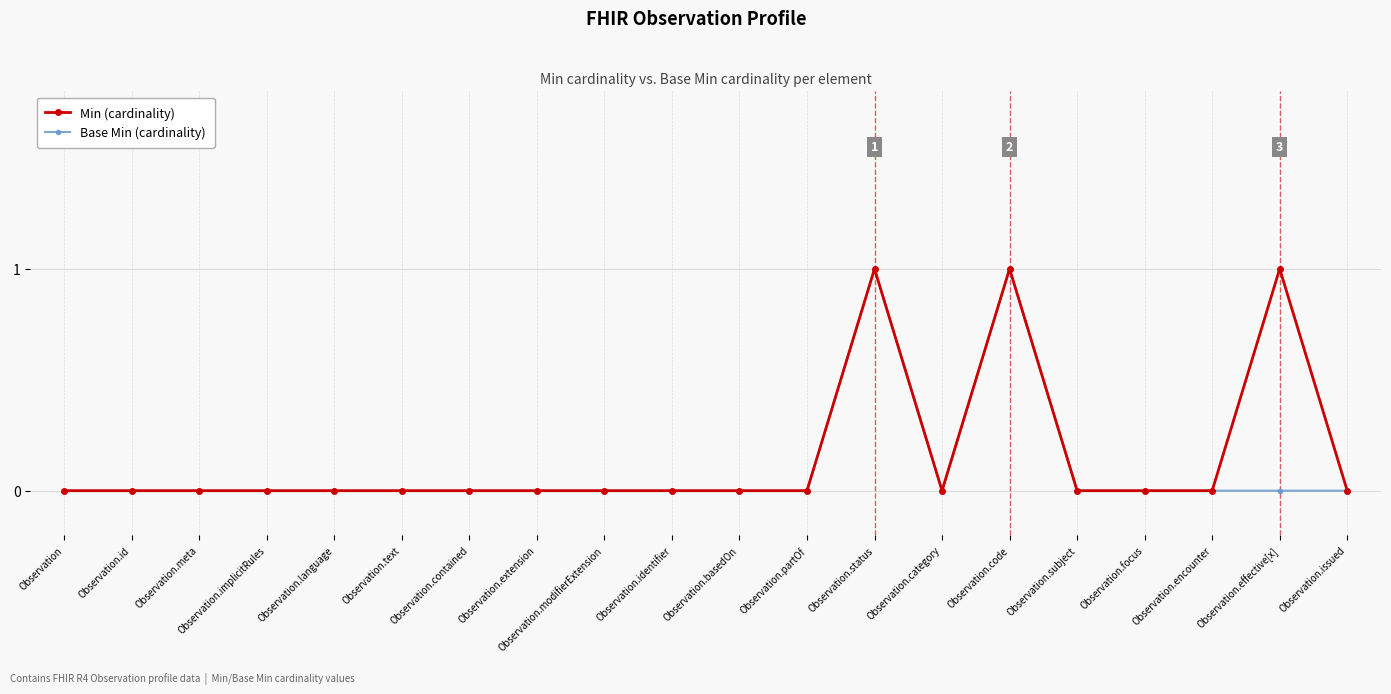

Between Observation.code and Observation.effective[x], which series saw the biggest shift?

Base Min (cardinality)